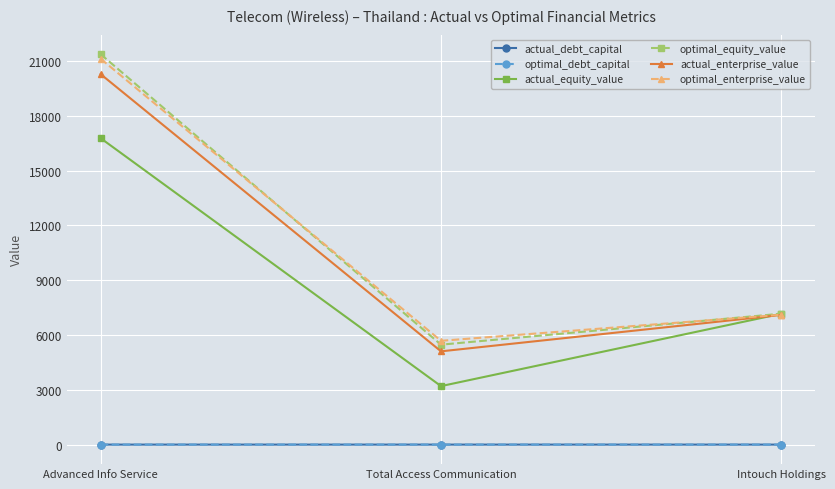

Is the value of actual_enterprise_value at Total Access Communication greater than the value of actual_debt_capital at Total Access Communication?

Yes